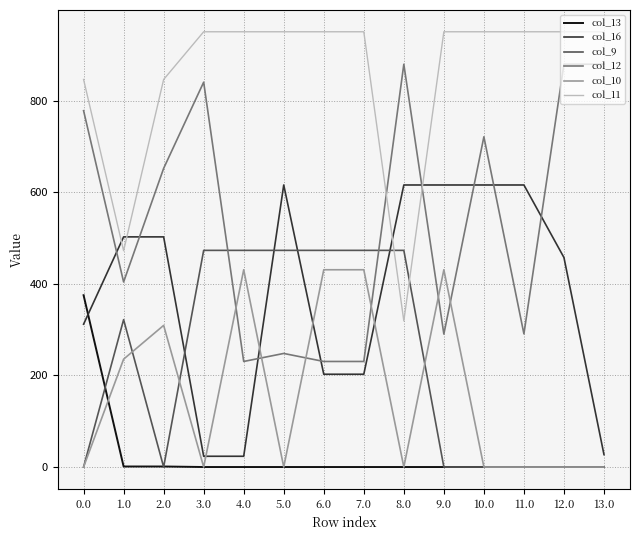

What are all the series names shown in the legend?

col_13, col_16, col_9, col_12, col_10, col_11